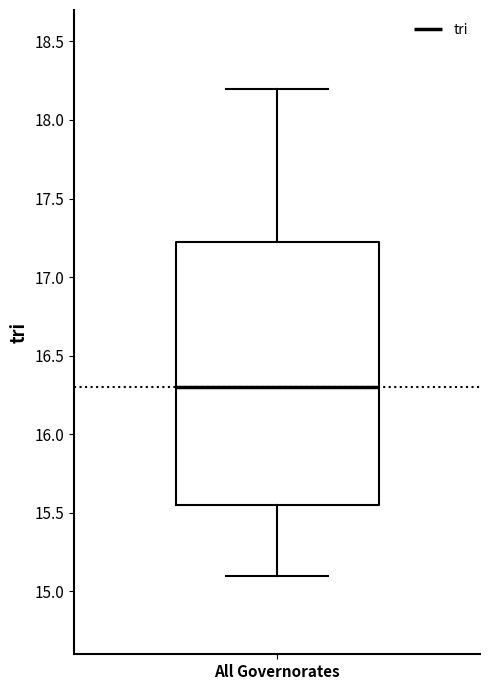

Transcribe this box plot: give where the median line is, the range the box spans, and where the two whiskers end, as read against the y-axis. The values are not printed on the chart, so give them approximately, as read against the axis.

median 16.30, box 15.55 to 17.25, whiskers 15.10 to 18.20